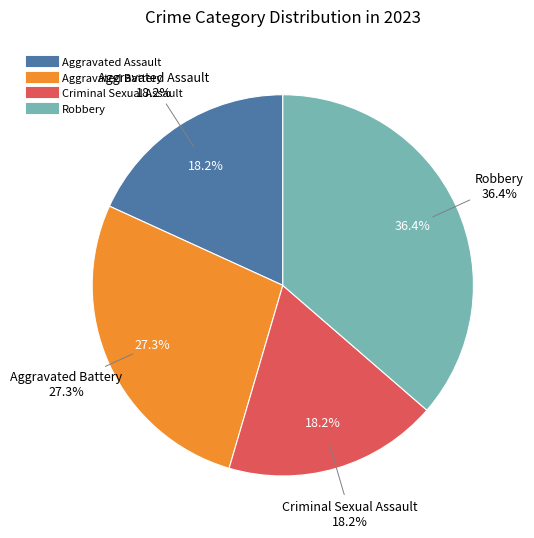

How many segments does this pie chart have?

4